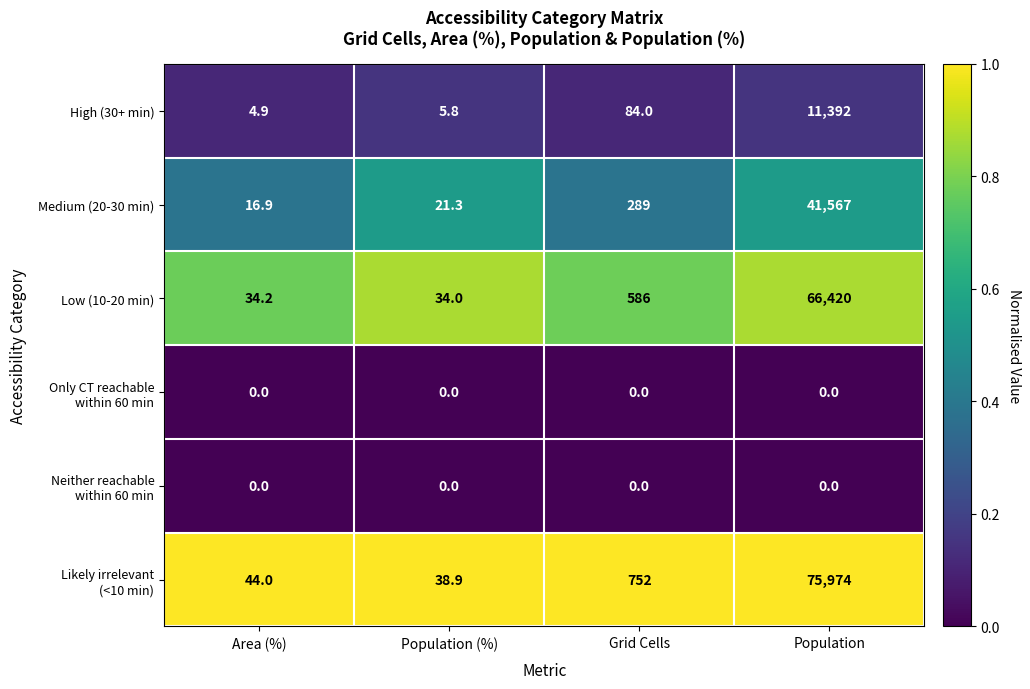

What is the spread (max minus min) of values at Population?

75974.0